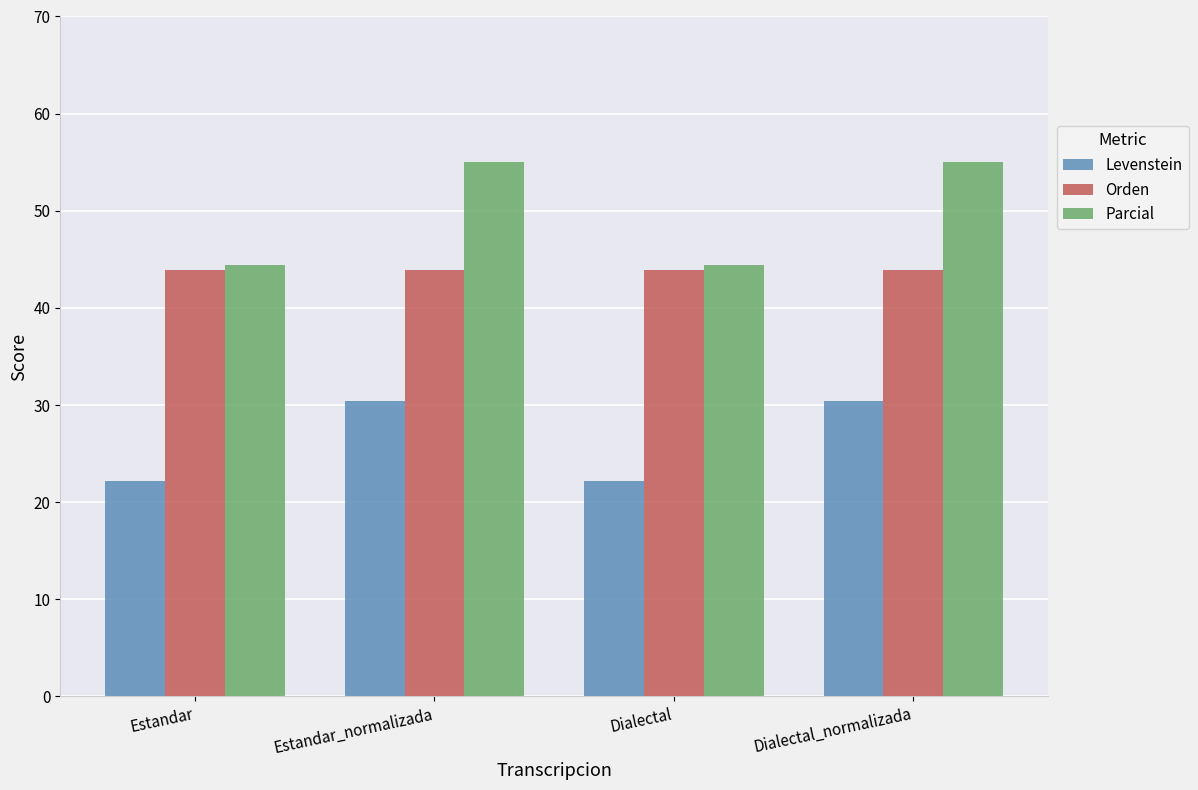

What is the greatest value displayed?

55.0